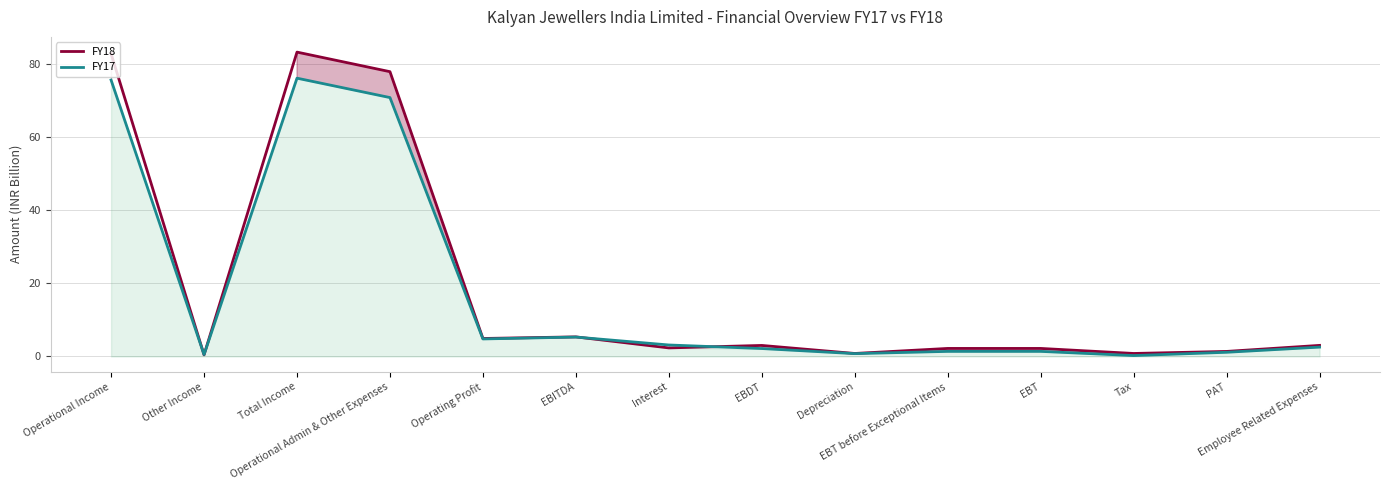

In FY17, how many points are higher than both neighbors (excluding endpoints)?

2